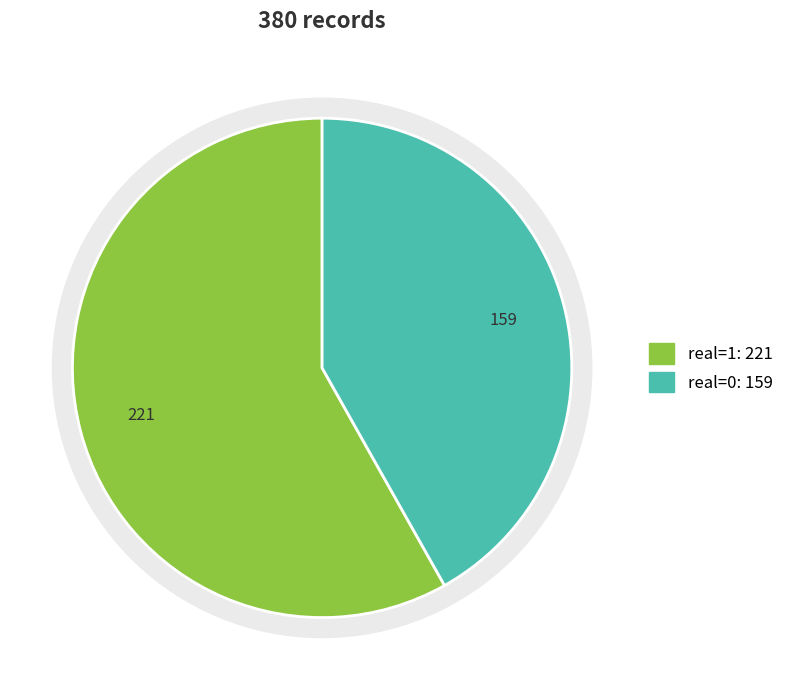

Which category accounts for the majority?

1 (real=1)